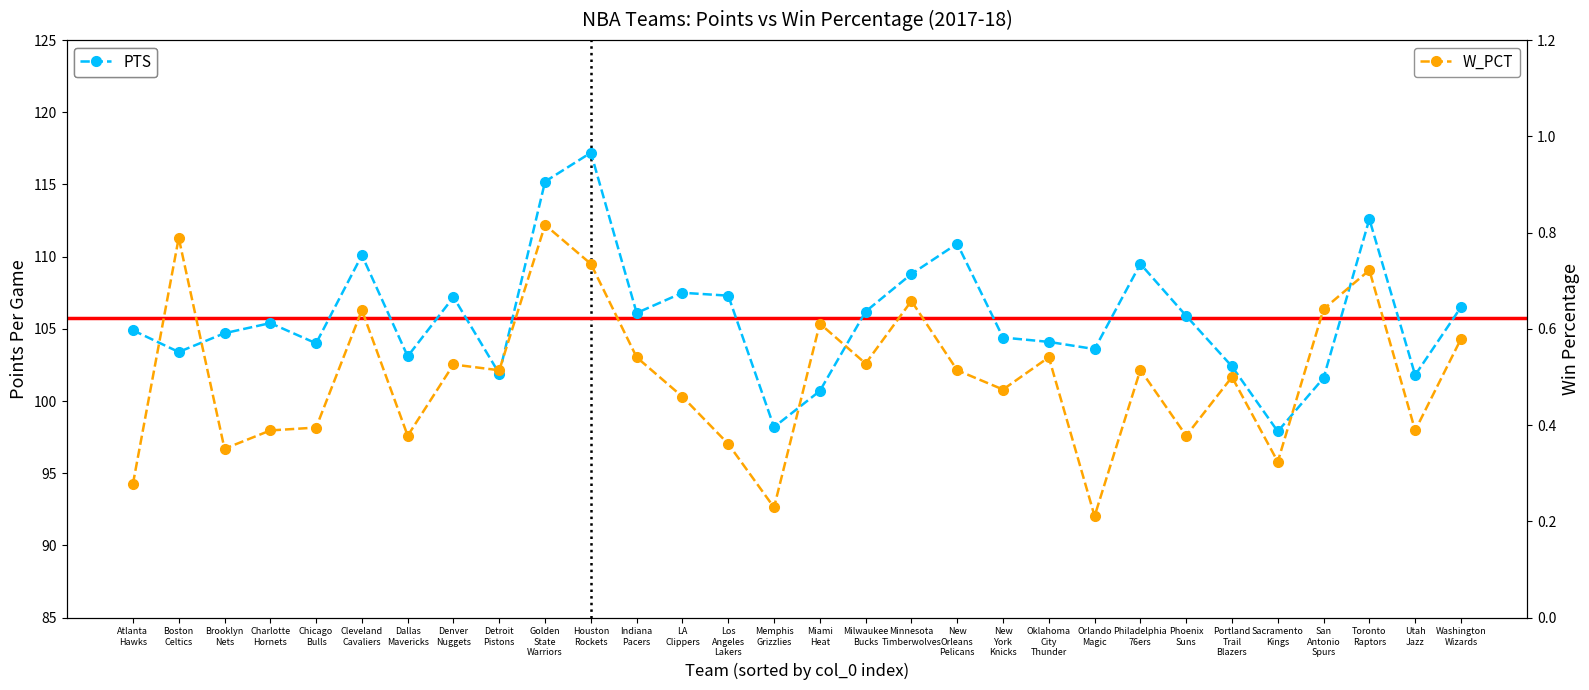

What is the label of the 9th point from the left?

Detroit Pistons